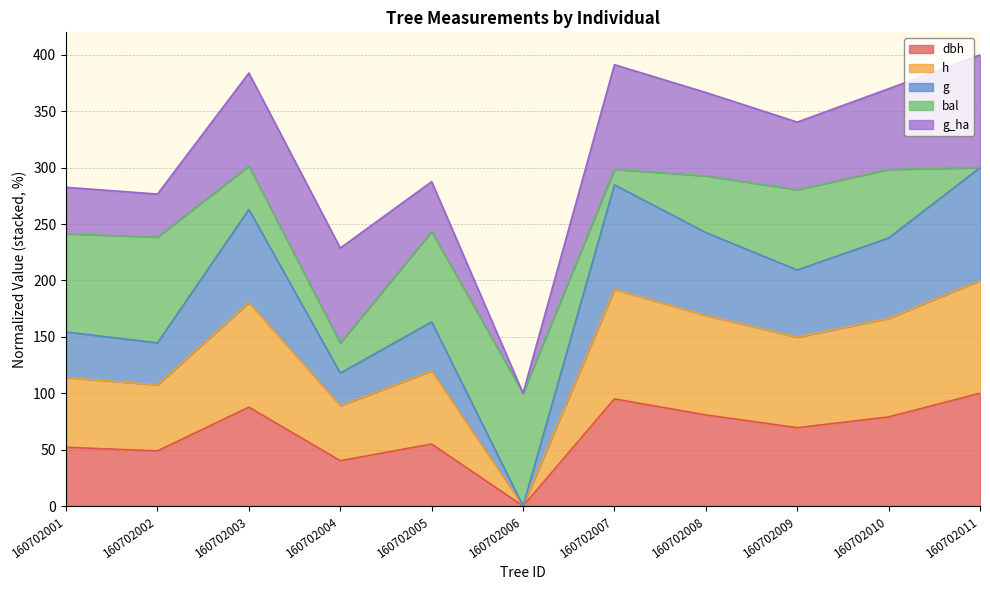

True or false: h and dbh cross at least once.

False